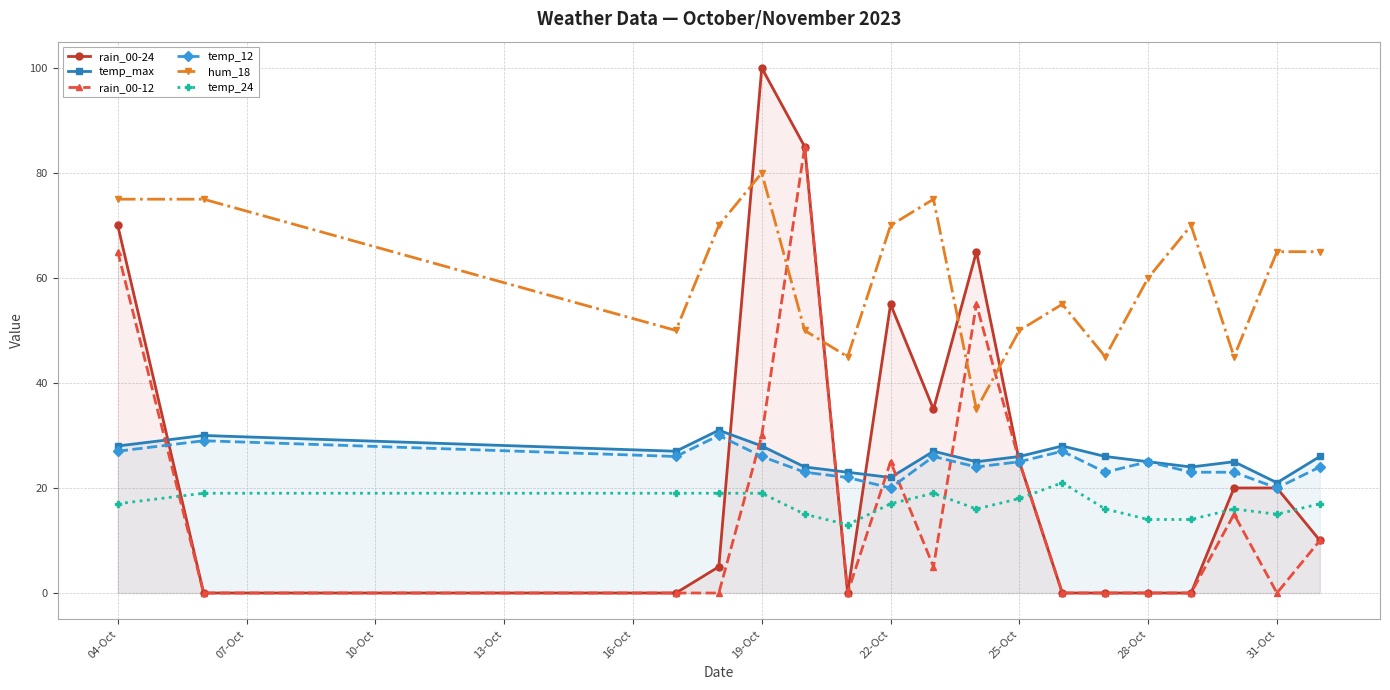

In temp_24, how many points are lower than both neighbors (excluding endpoints)?

3